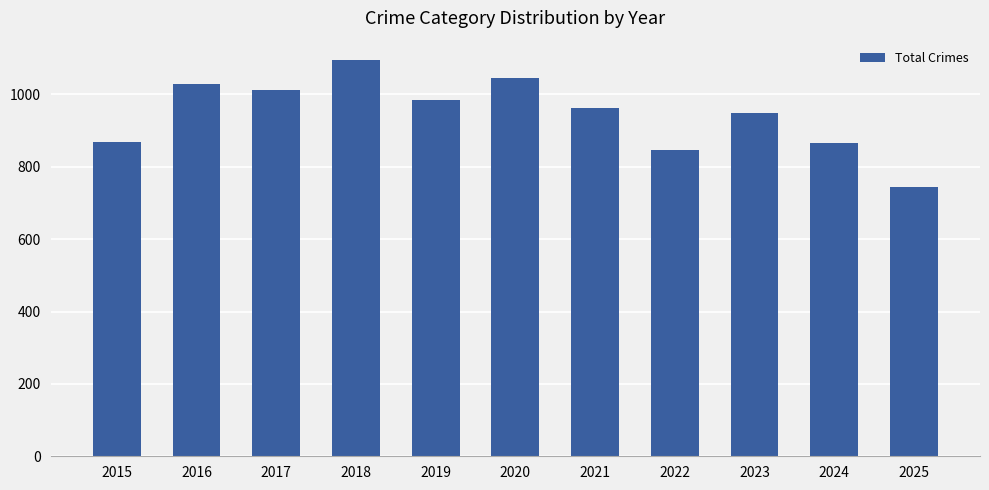

How many data points are less than 963?

5